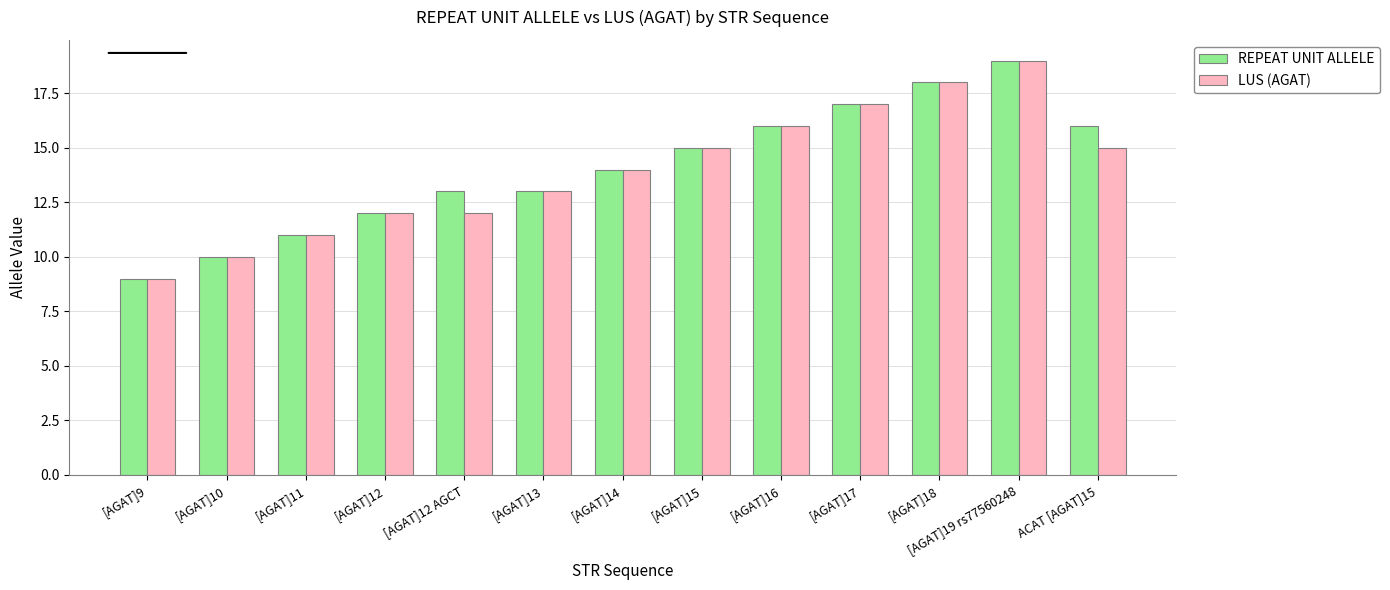

How many bars are there in each group?

2